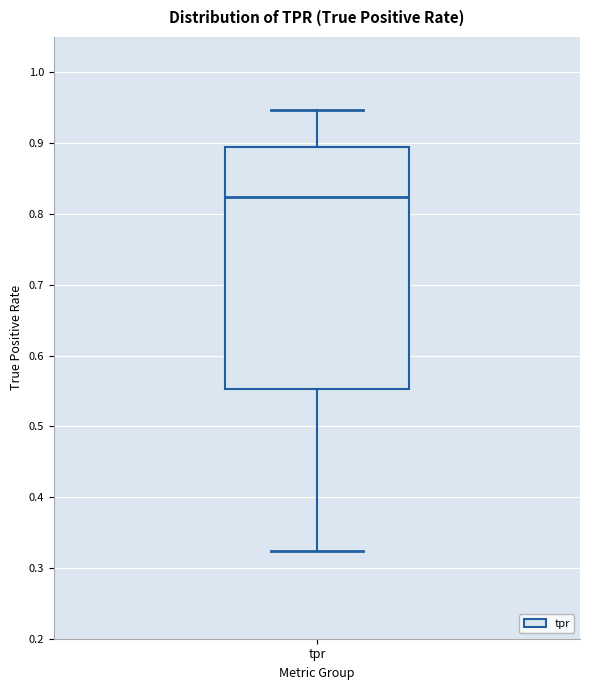

Read this box plot against the y-axis: the position of the median line, the range covered by the box, and the ends of both whiskers. The values are not printed on the chart, so give them approximately, as read against the axis.

median 0.82, box 0.55 to 0.89, whiskers 0.32 to 0.95